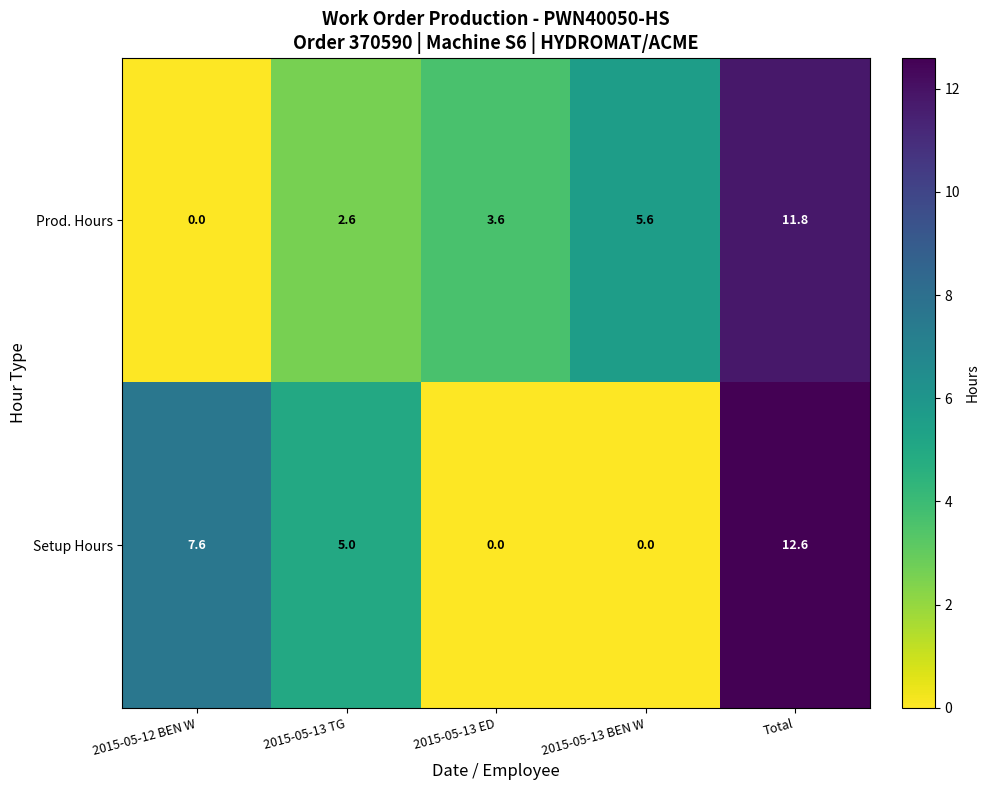

At which category does the chart reach its peak across all series?

Total